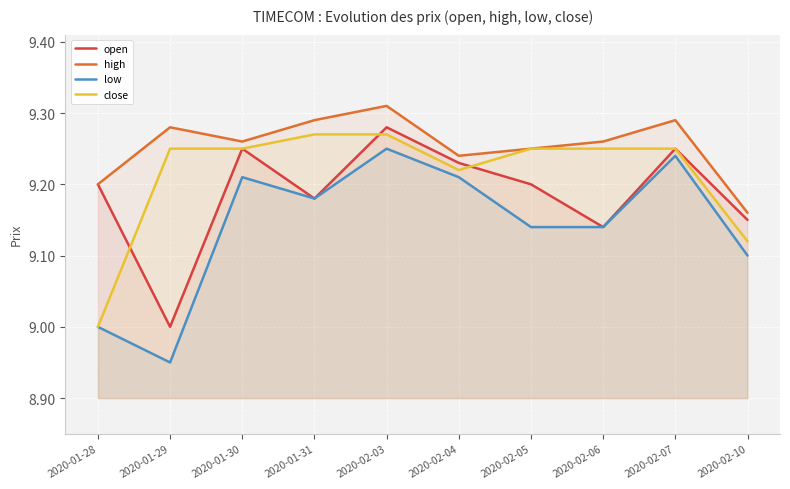

What is the difference between the second highest and minimum values in the low series?

0.3